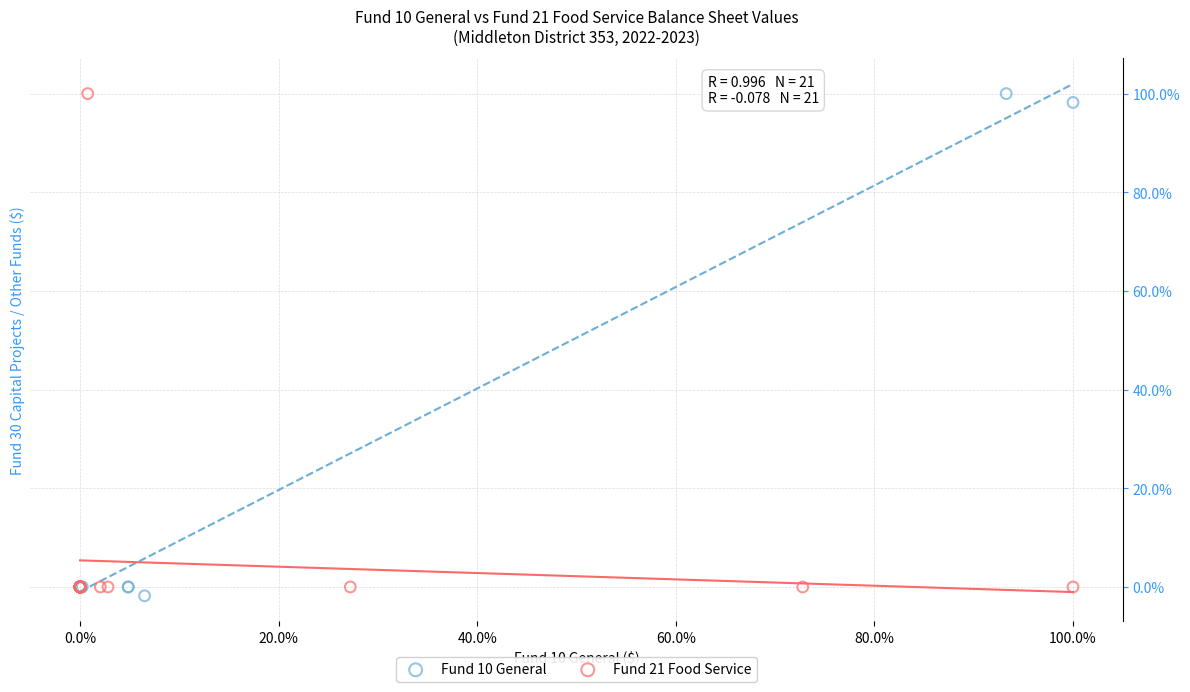

Which series reaches the minimum Y coordinate?

Fund 10 General